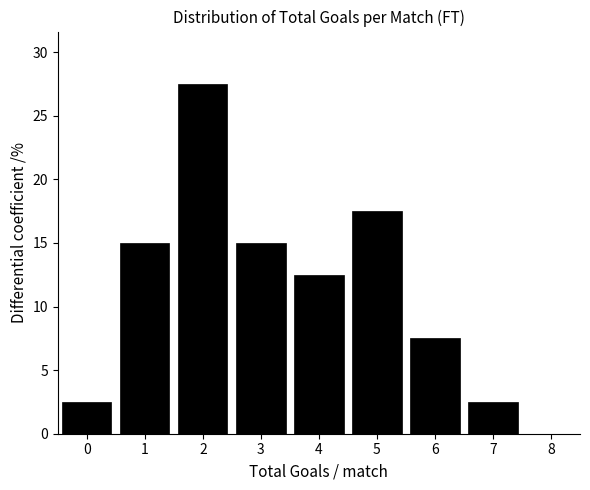

Which range on the x-axis has the tallest bar?

1.5 to 2.5